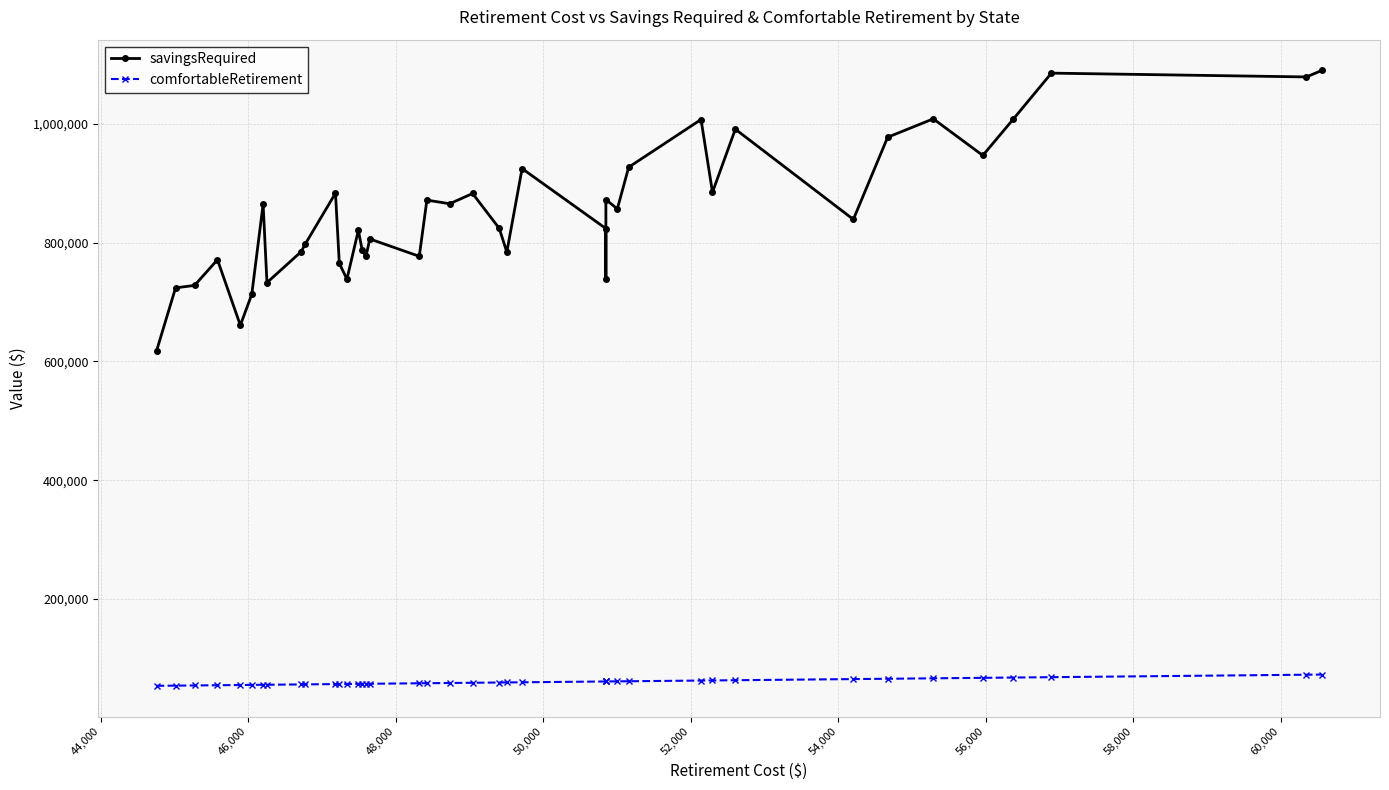

True or false: comfortableRetirement and savingsRequired cross at least once.

False